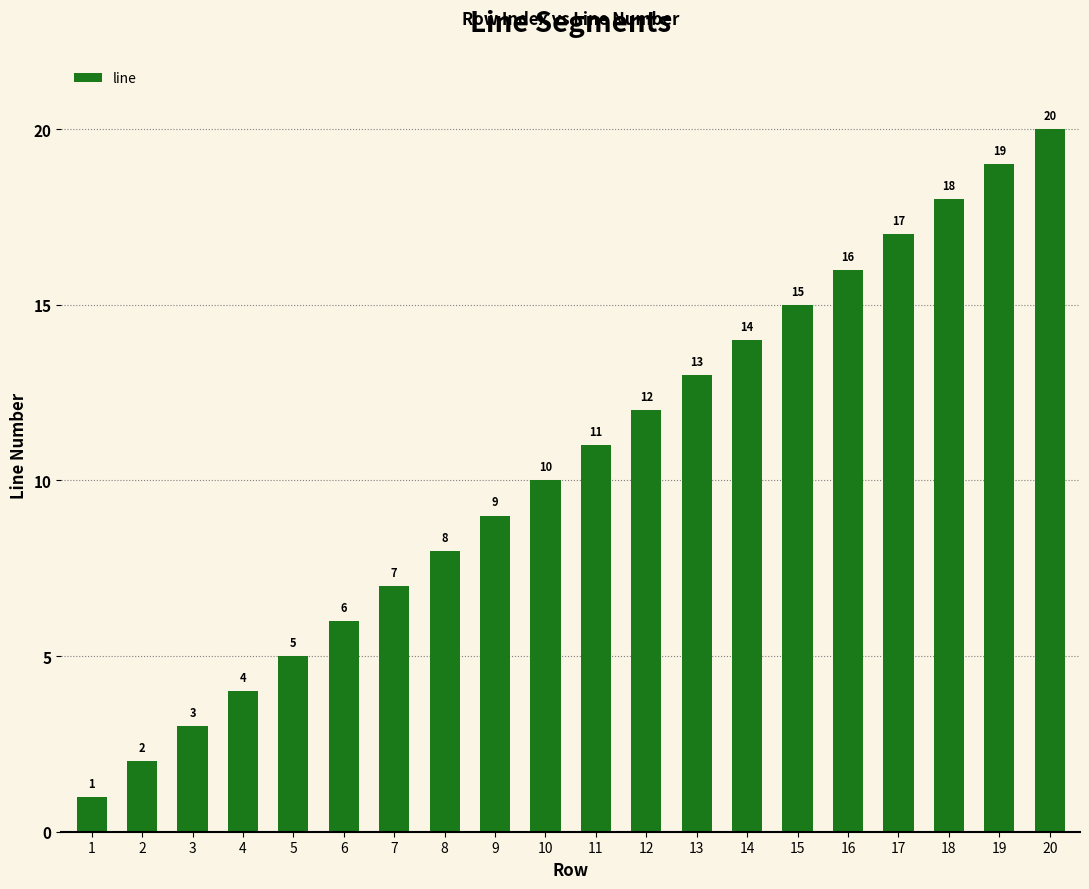

What is the maximum value shown in the chart?

20